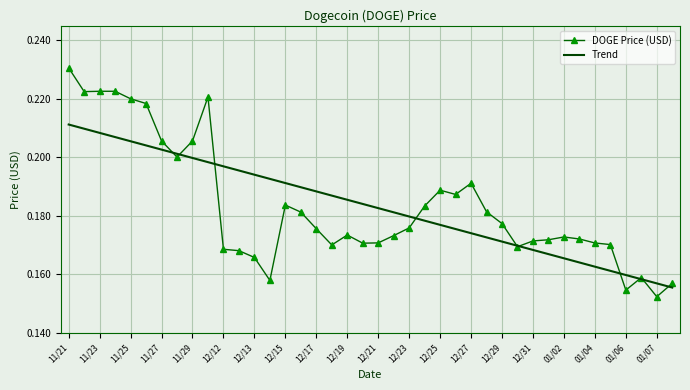

List the series in order of their peak value, lowest first.

Trend, DOGE Price (USD)